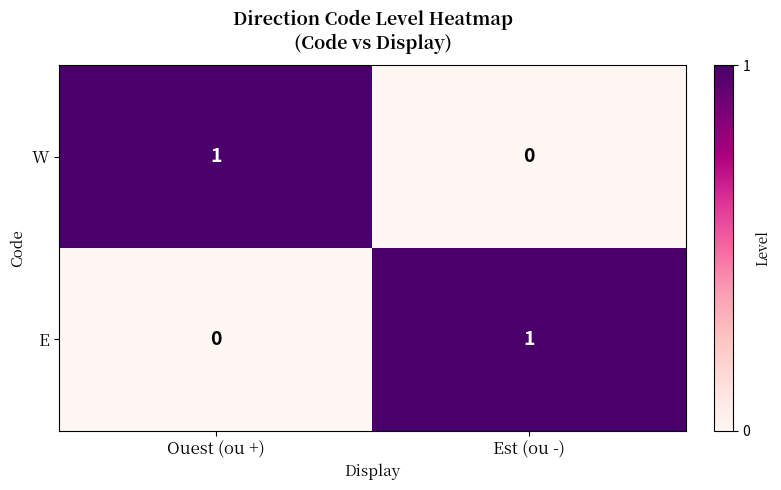

True or false: E has a value of 2 at Est (ou -).

False